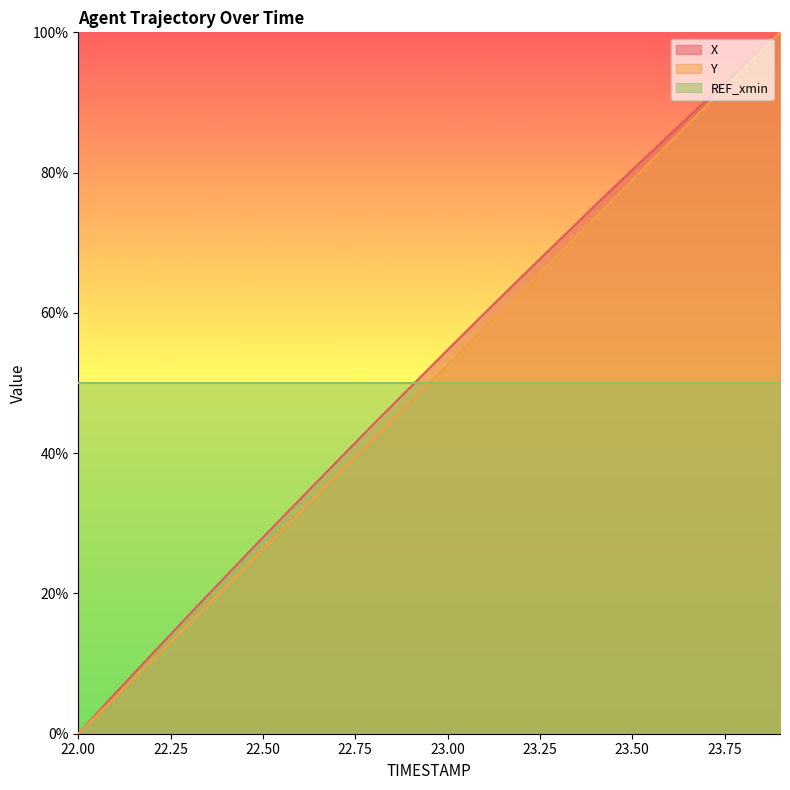

What is the label of the 12th point from the left?

23.1